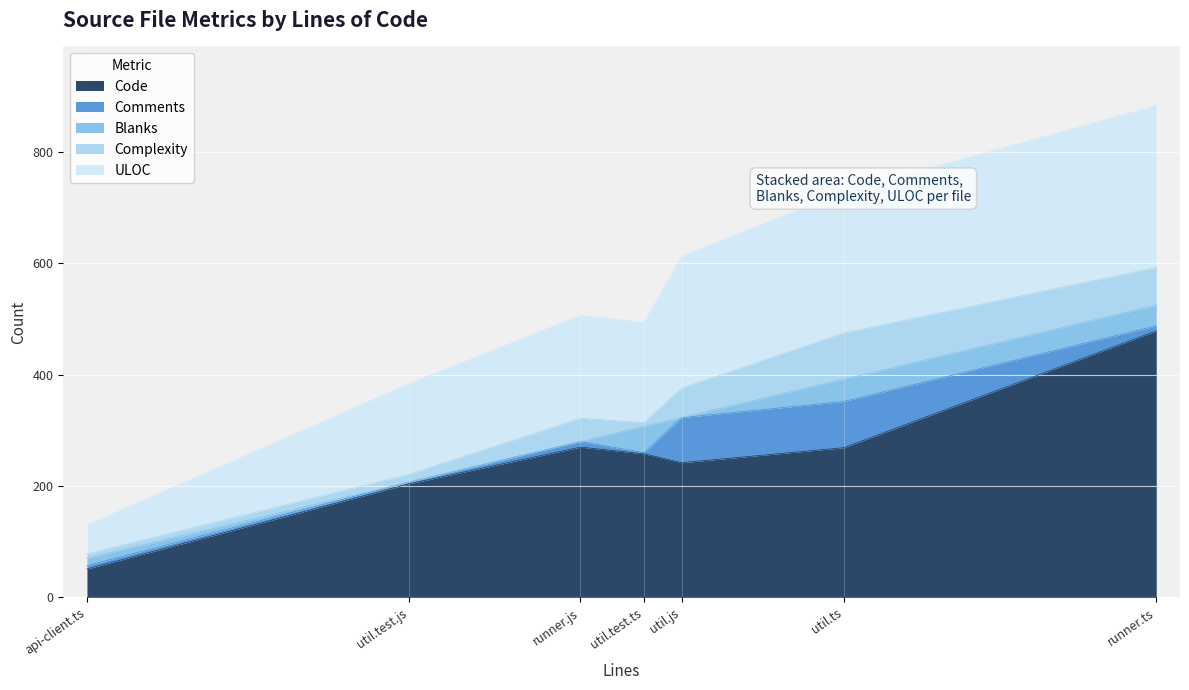

Is it true that ULOC equals 81 at api-client.ts?

False